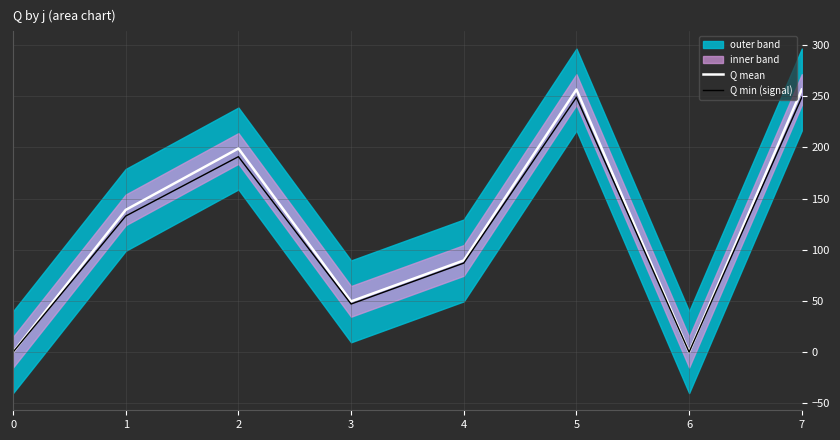

List the labels in order of Q min (signal) value, smallest first.

0, 6, 3, 4, 1, 2, 5, 7